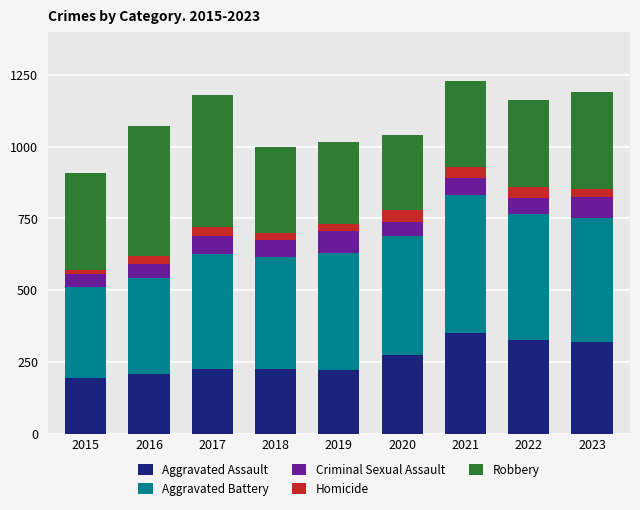

What is the difference between the maximum and second lowest values in the Aggravated Assault series?

146